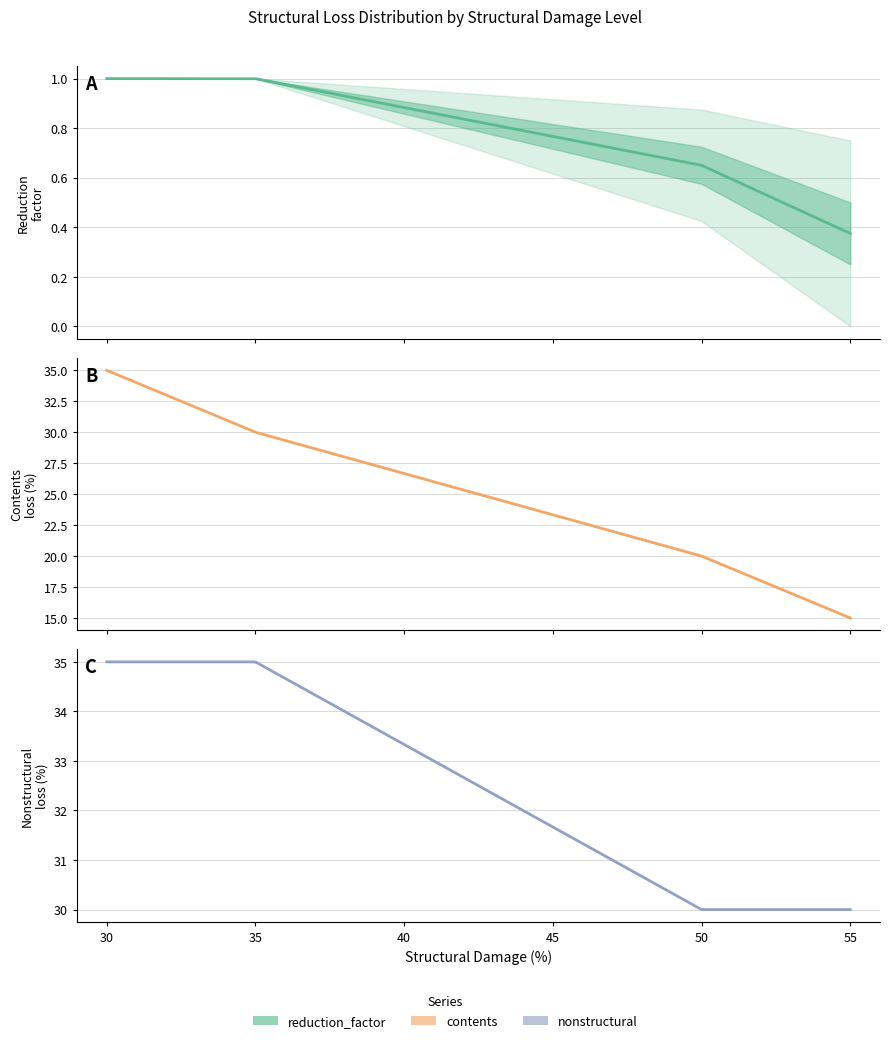

True or false: reduction_factor and nonstructural intersect in this chart.

False